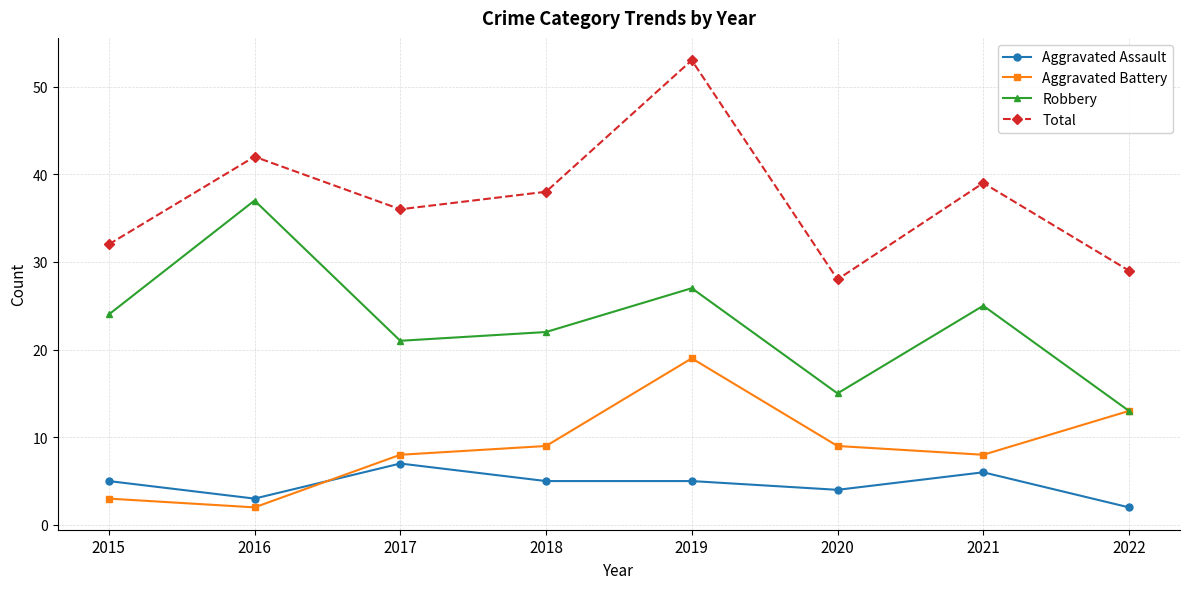

What is the spread (max minus min) of values at 2021?

33